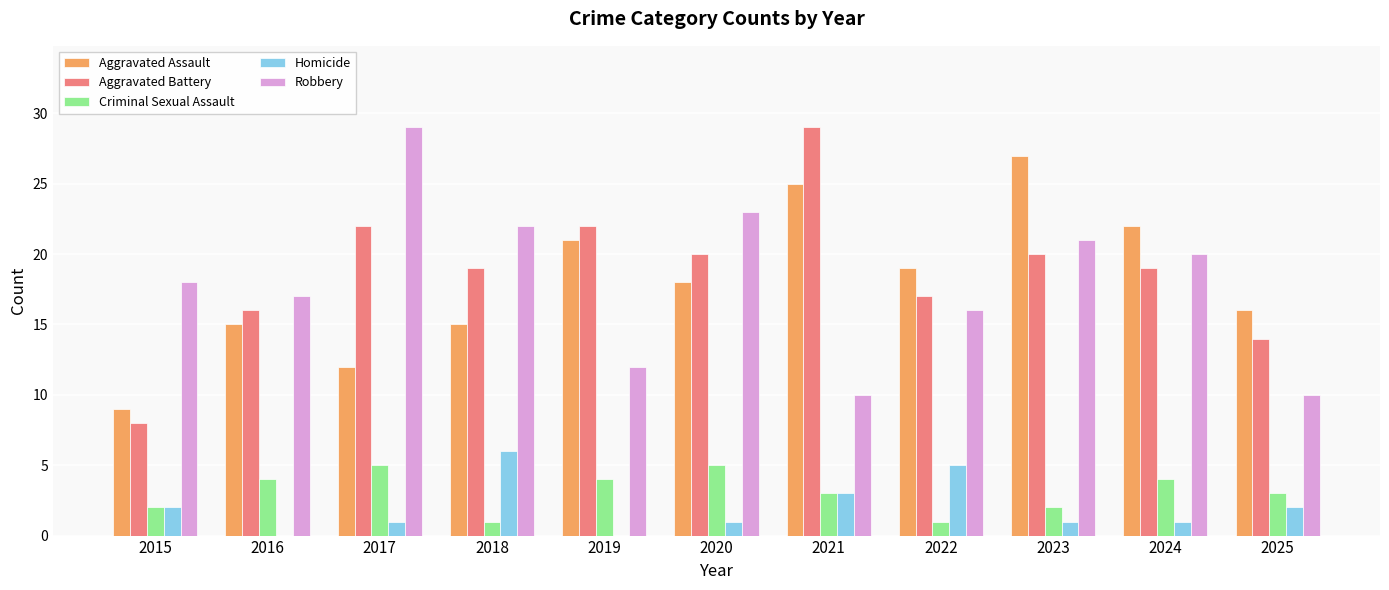

At which label does Homicide reach its peak?

2018